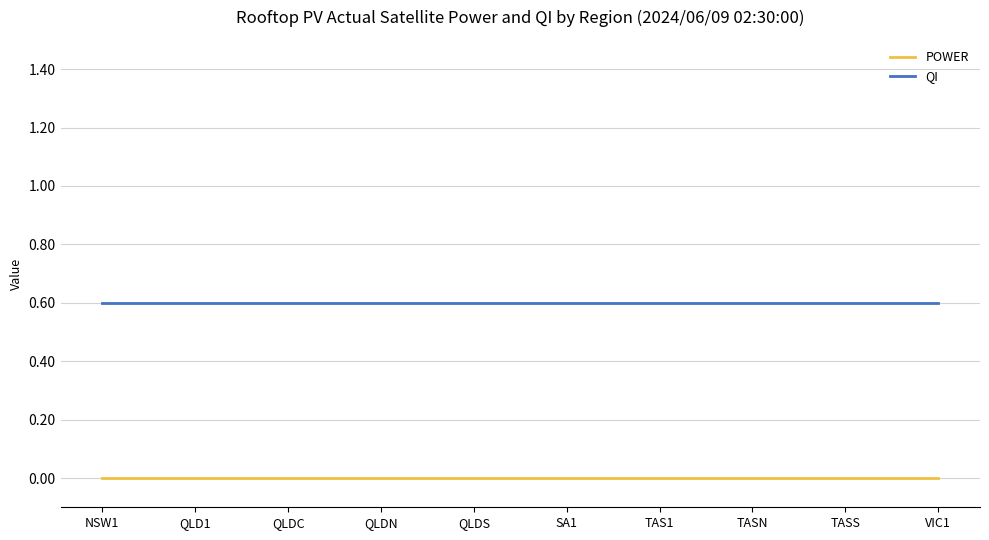

What is the highest value of the QI series?

0.6